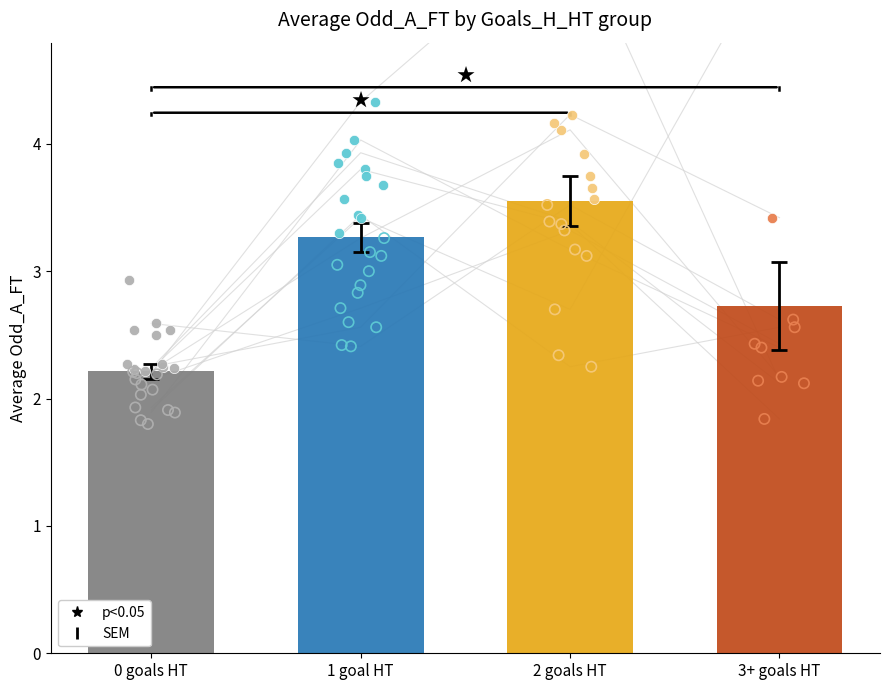

Which series reaches the maximum Y coordinate?

Odd_A_FT